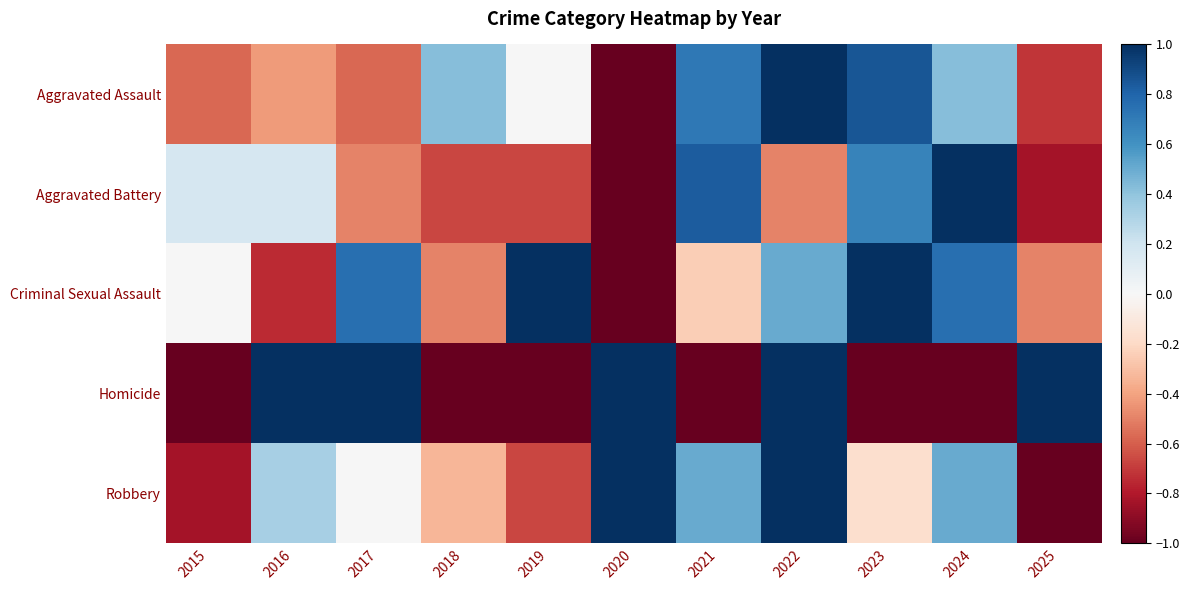

Which label corresponds to the largest value in the chart?

2022